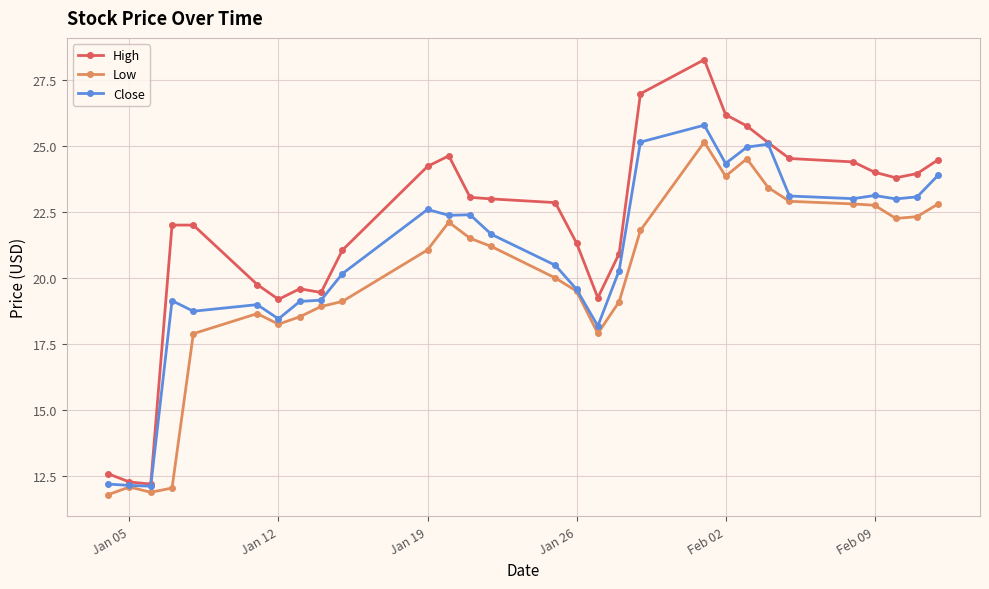

How many values in the Low series exceed 21?

15